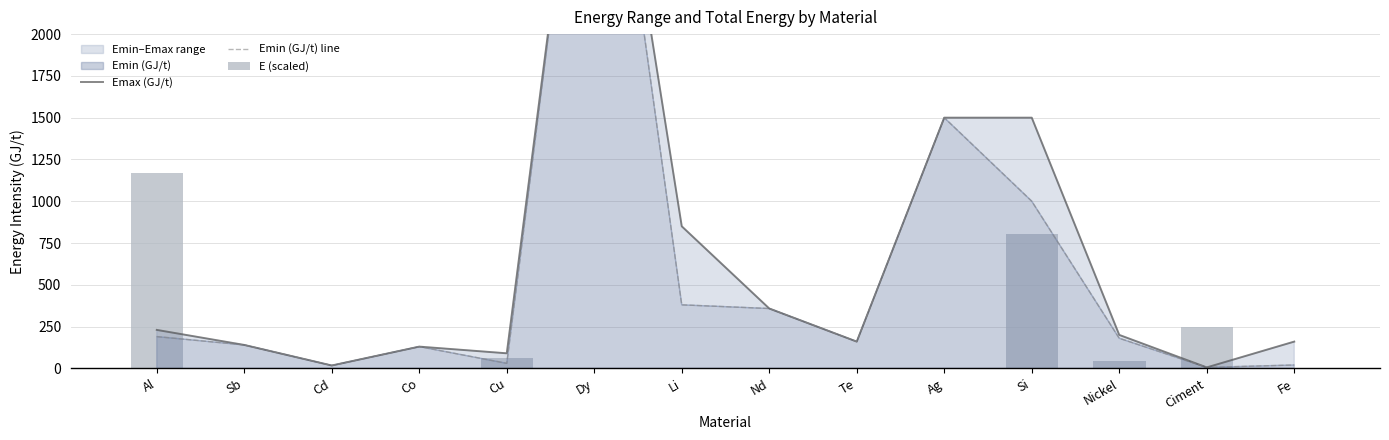

What is the label of the 10th bar from the right?

Cu